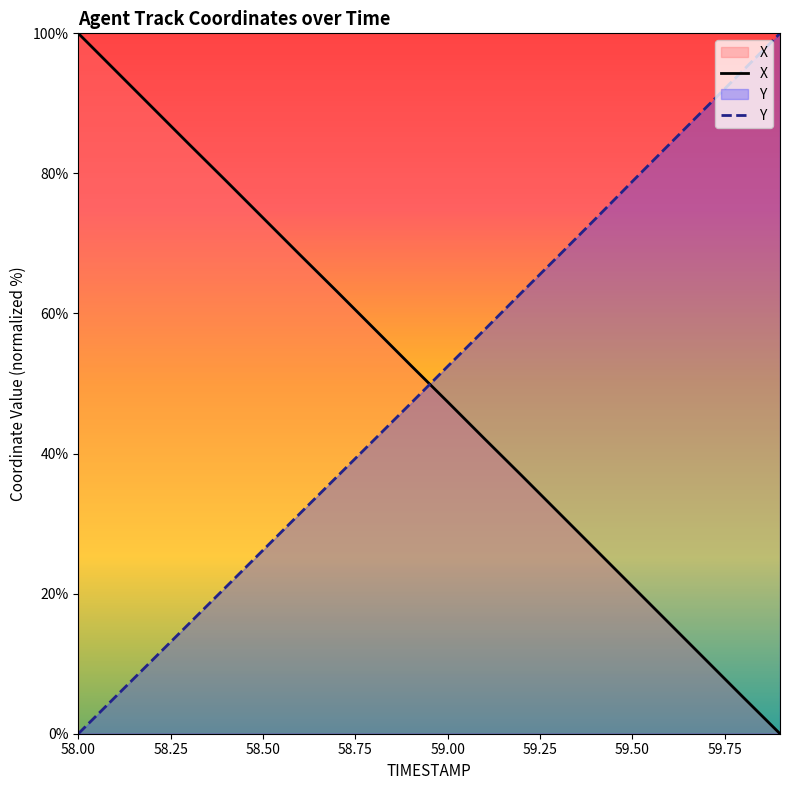

What are all the series names shown in the legend?

X, Y